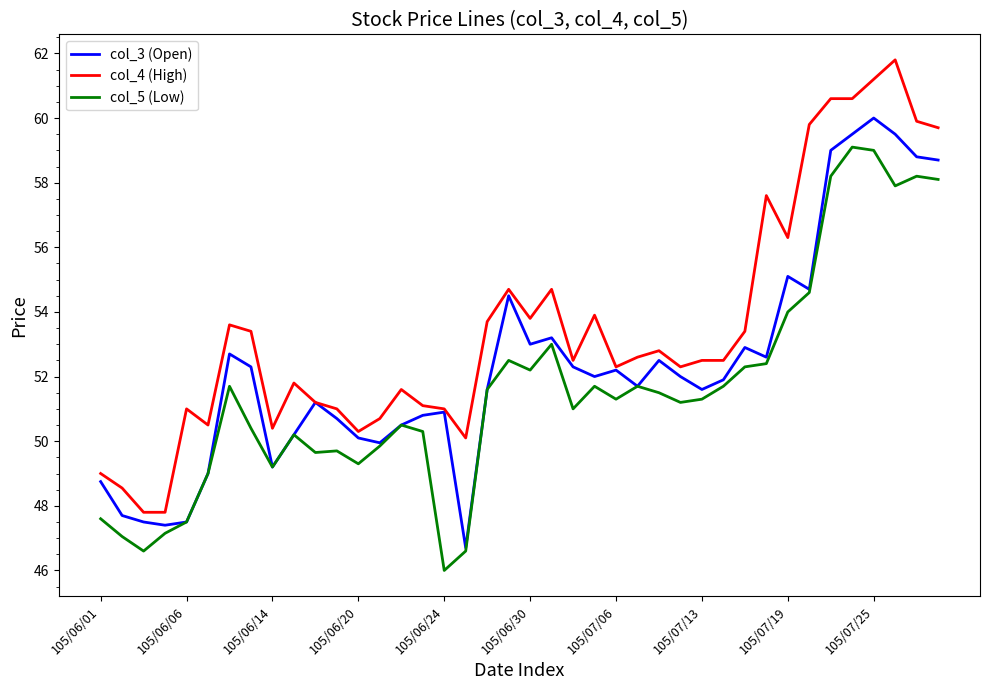

Which series has the largest total across all categories?

col_4 (High)